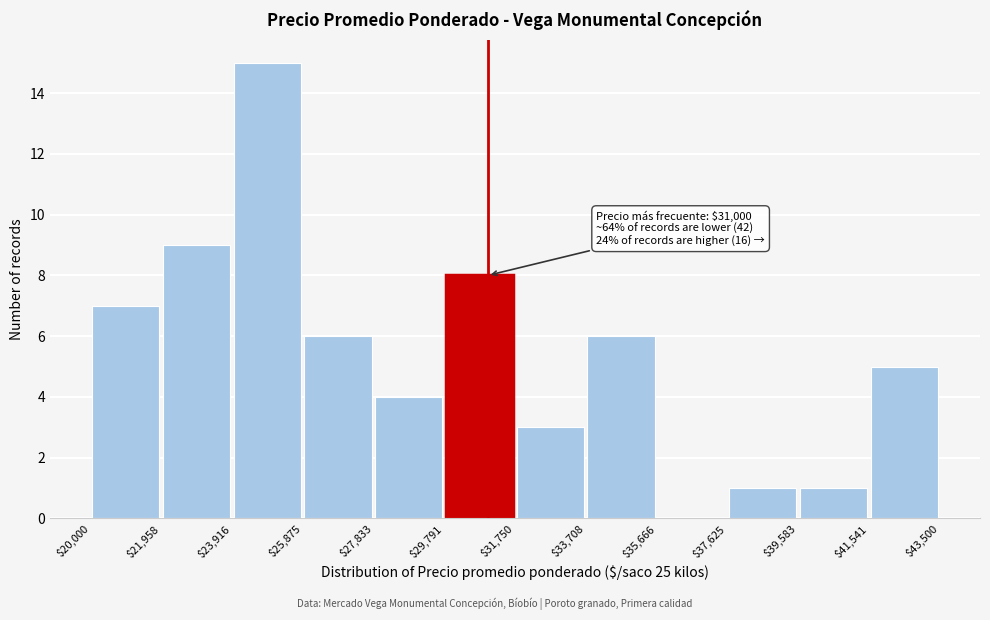

Over which range of the x-axis is the bar tallest?

$23,916 to $25,875